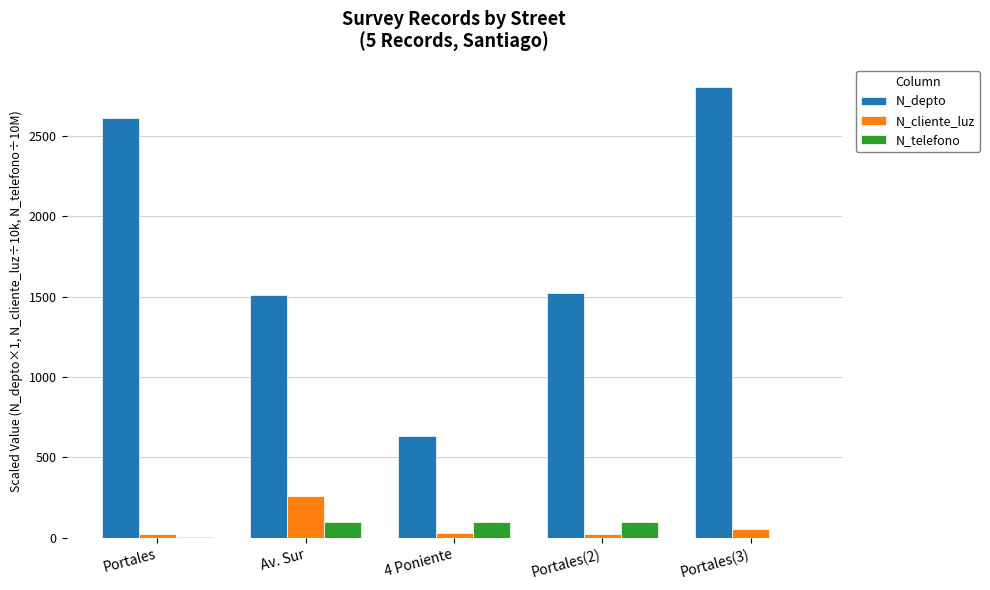

How many groups of bars are there?

5